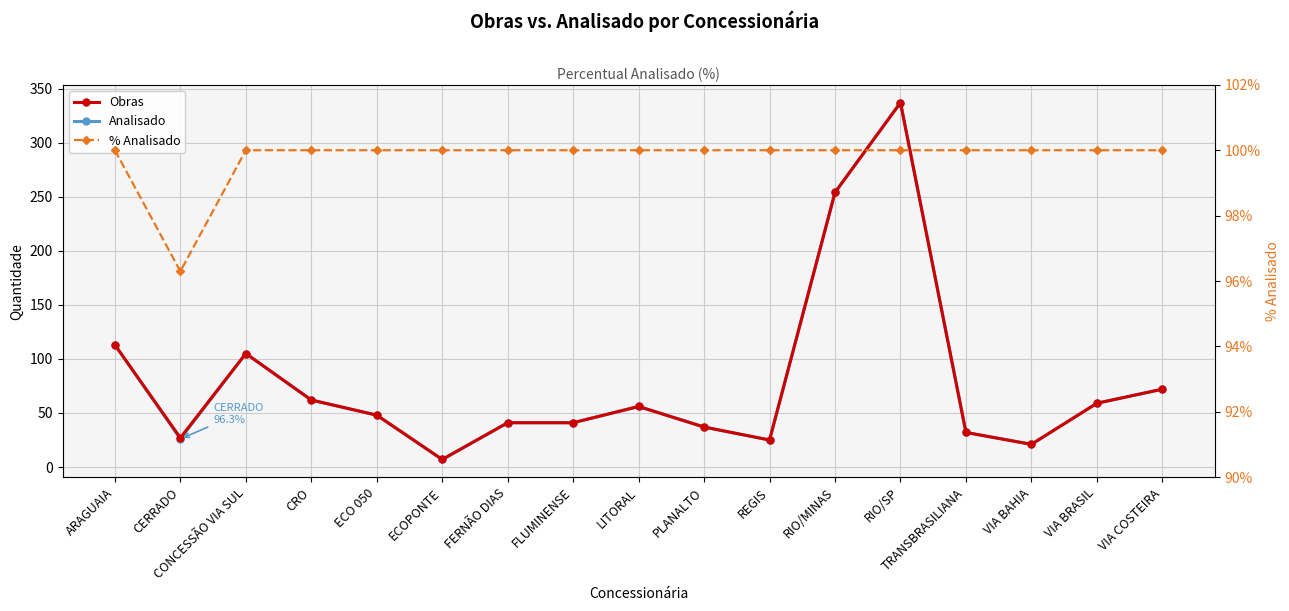

At which category does Analisado reach its first local valley?

CERRADO